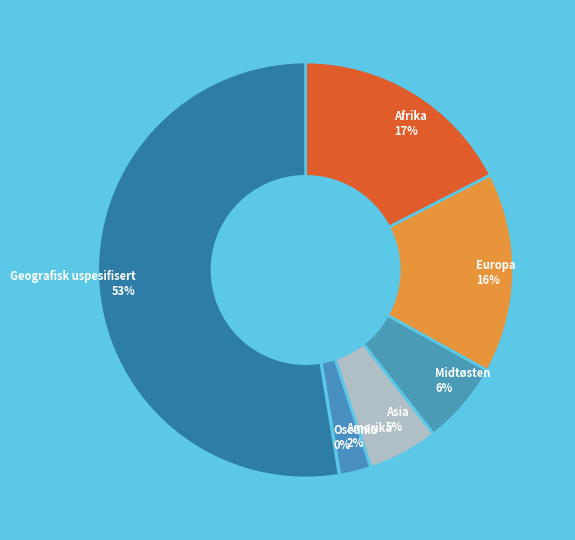

Does any single category account for the majority?

Yes